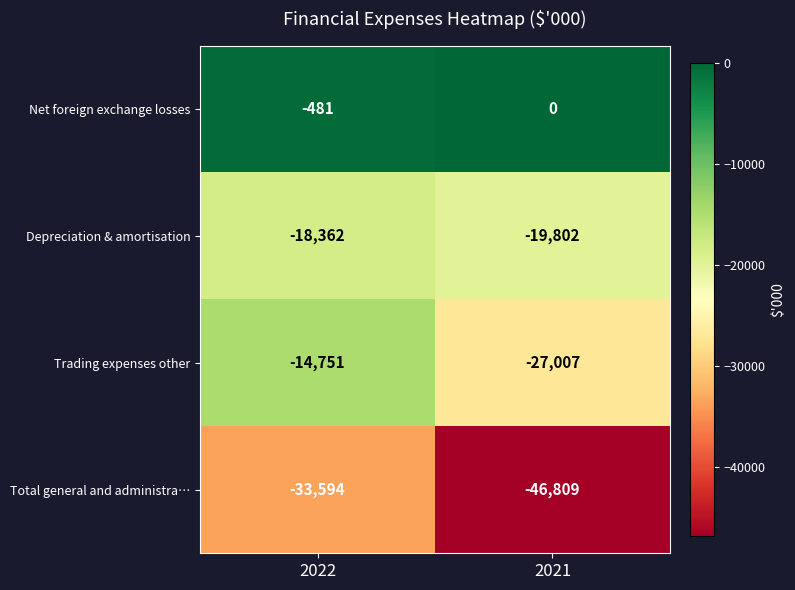

What is the minimum value shown in the chart?

-46809